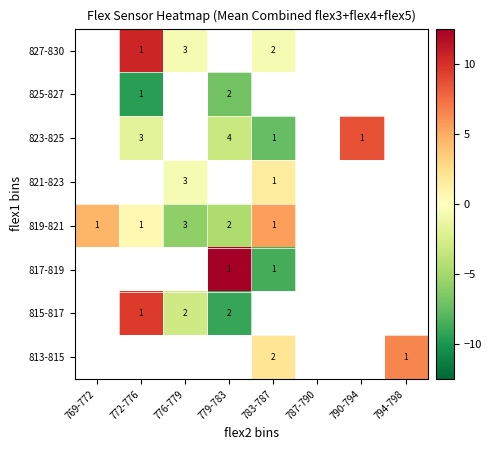

What is the minimum value shown in the chart?

-9.5